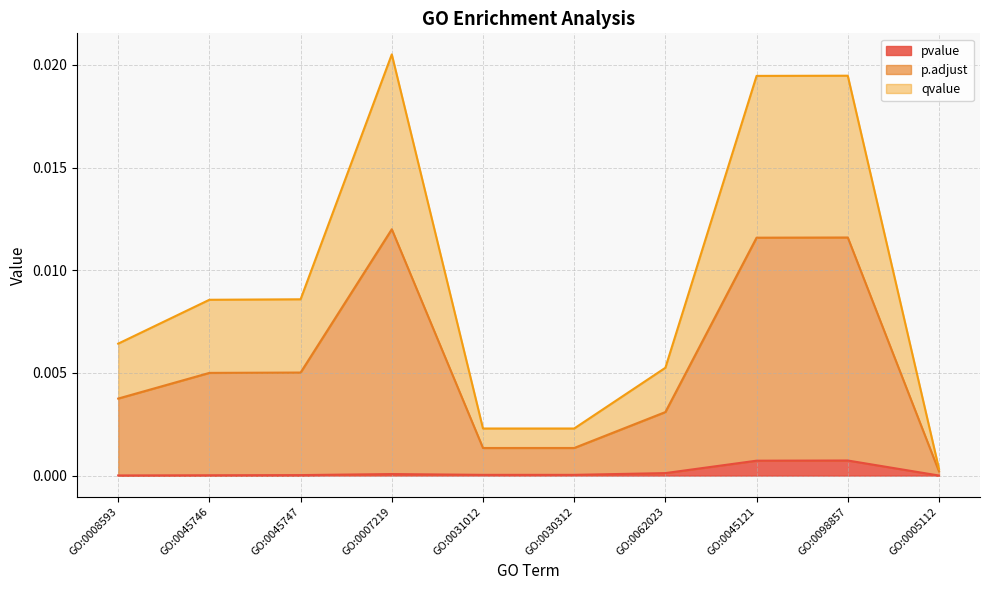

At GO:0005112, list the series in order from smallest to largest.

pvalue, qvalue, p.adjust